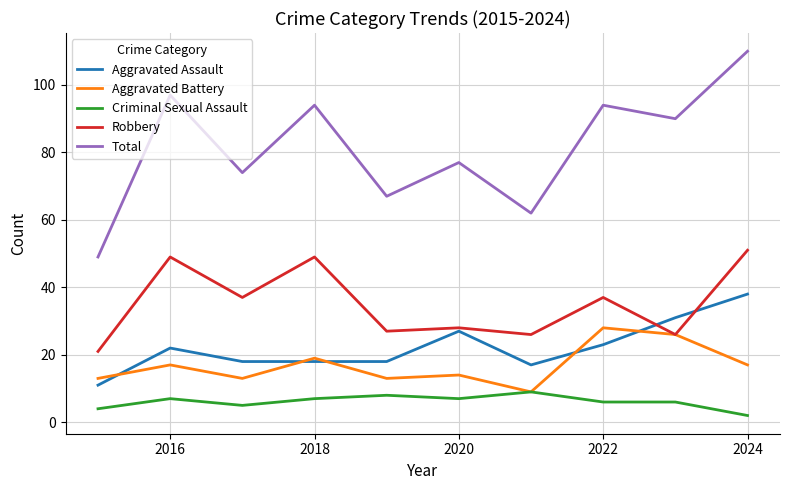

What is the sum of all Total values?

814